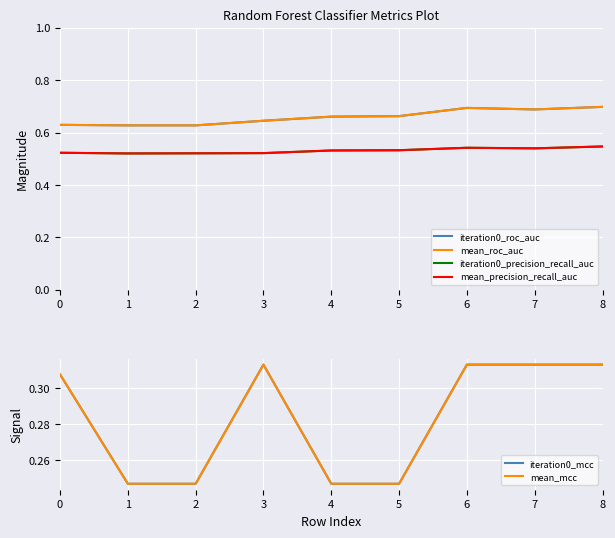

Reading left to right, list all the values displayed in this chart.

iteration0_roc_auc: 0=0.6	1=0.6	2=0.6	3=0.6	4=0.7	5=0.7	6=0.7	7=0.7	8=0.7
mean_roc_auc: 0=0.6	1=0.6	2=0.6	3=0.6	4=0.7	5=0.7	6=0.7	7=0.7	8=0.7
iteration0_precision_recall_auc: 0=0.5	1=0.5	2=0.5	3=0.5	4=0.5	5=0.5	6=0.5	7=0.5	8=0.5
mean_precision_recall_auc: 0=0.5	1=0.5	2=0.5	3=0.5	4=0.5	5=0.5	6=0.5	7=0.5	8=0.5
iteration0_mcc: 0=0.3	1=0.2	2=0.2	3=0.3	4=0.2	5=0.2	6=0.3	7=0.3	8=0.3
mean_mcc: 0=0.3	1=0.2	2=0.2	3=0.3	4=0.2	5=0.2	6=0.3	7=0.3	8=0.3